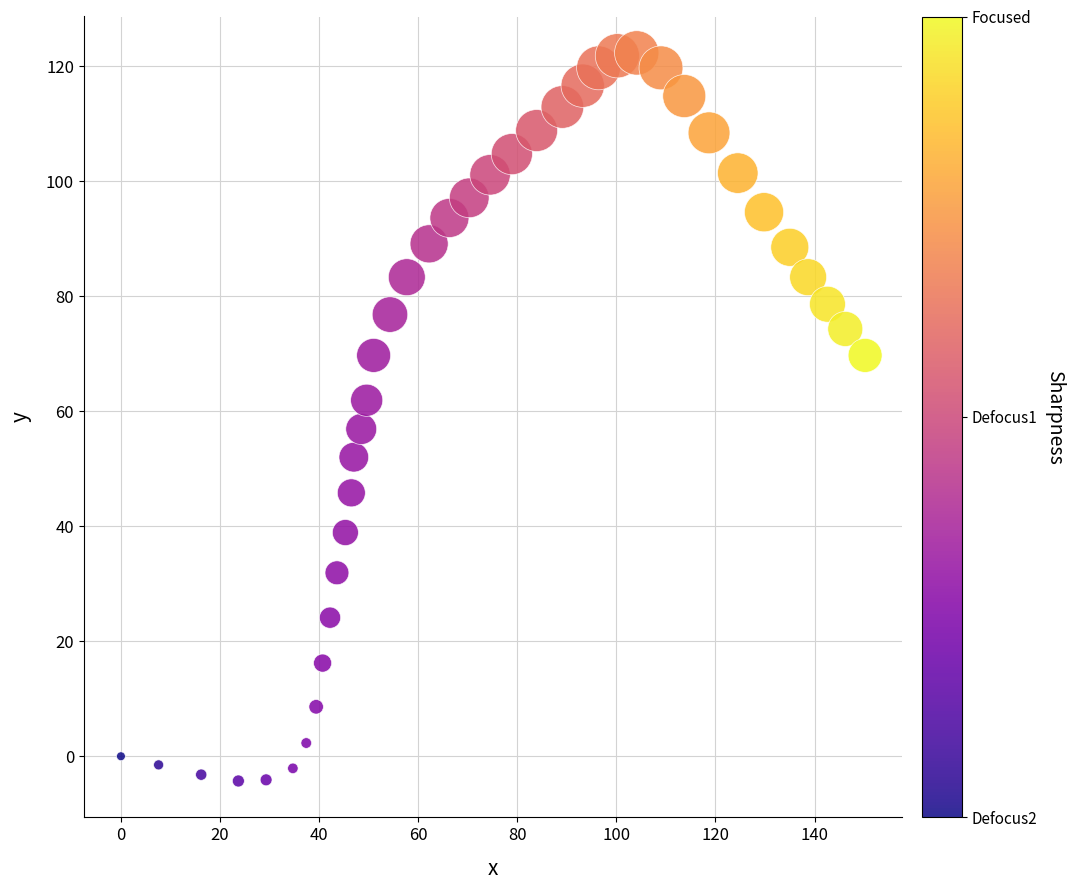

What is the range of X values (max minus min)?

150.2